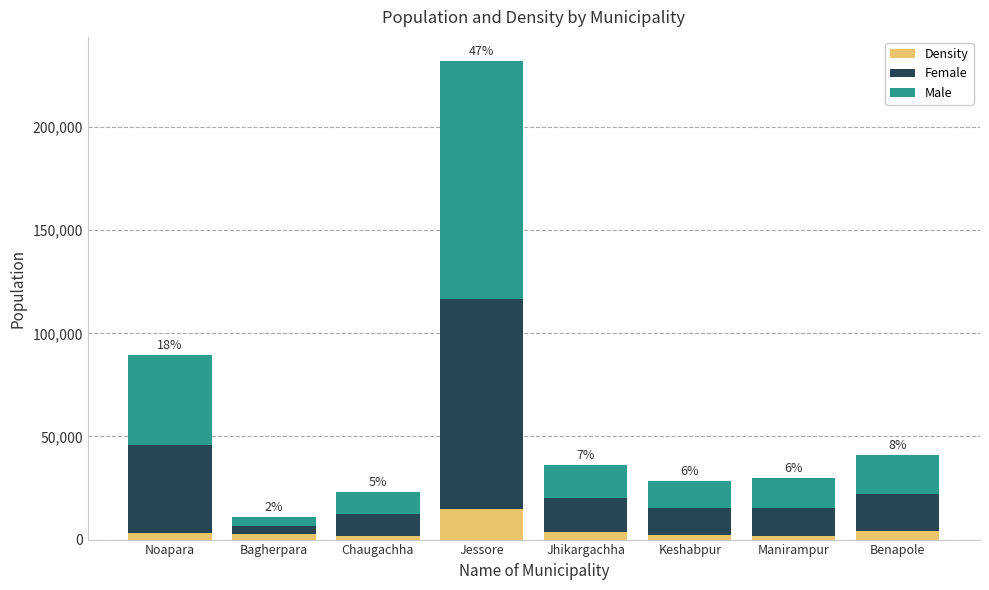

Which category has the highest value in the Density series?

Jessore